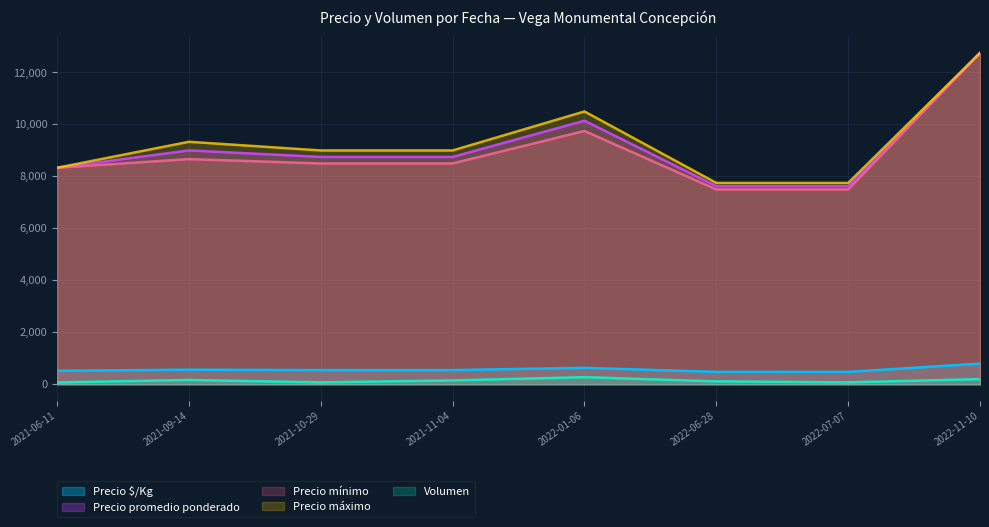

The value of Precio $/Kg at 2022-06-28 is 476.8. True or false?

True